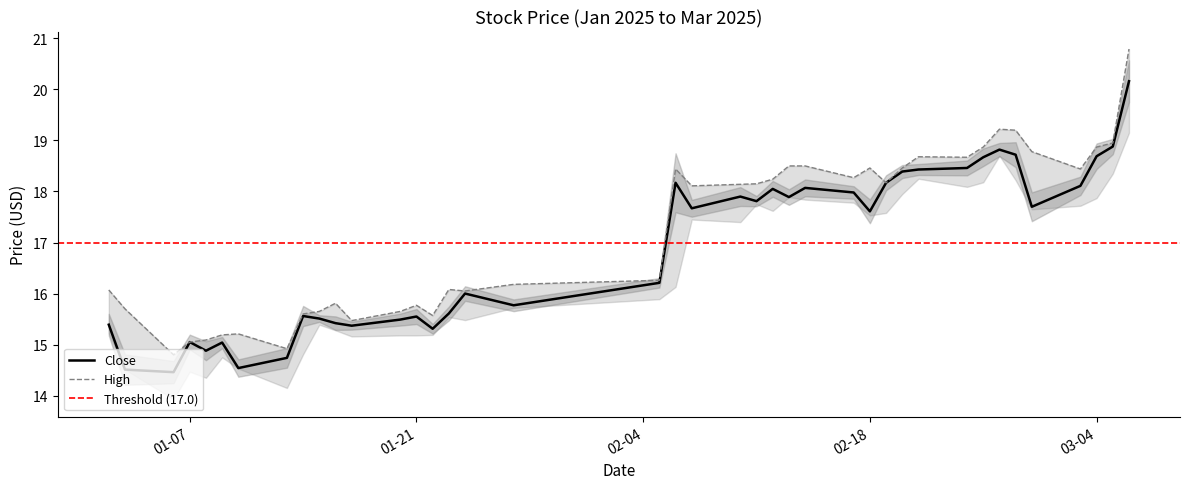

At which label does high first exceed 18?

2025-02-06